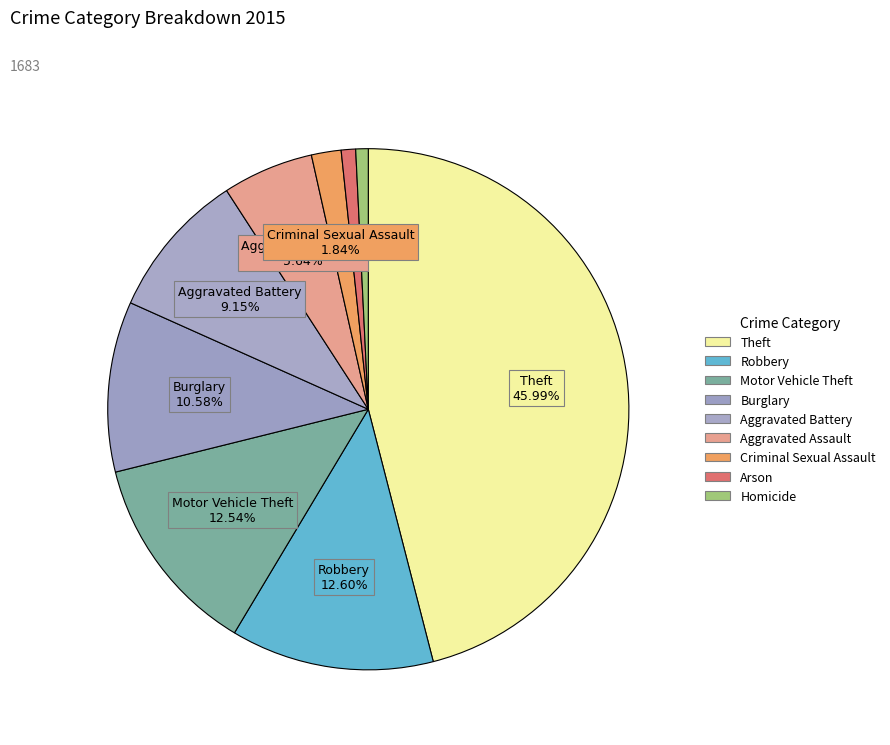

Count the number of slices in the pie.

9